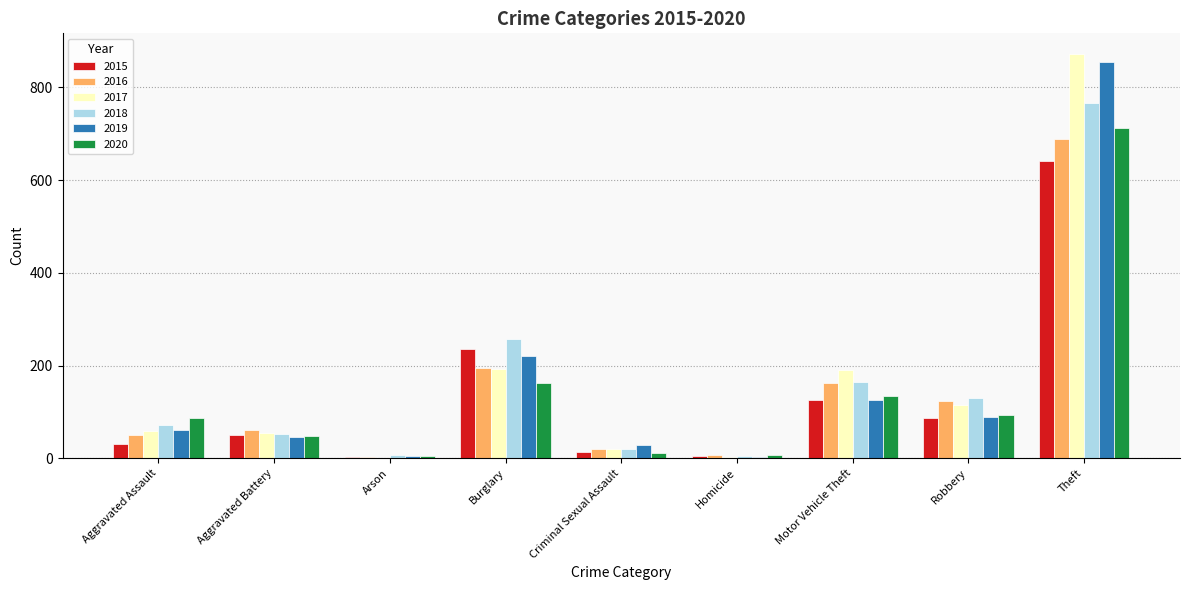

At which label is 2018 closest to 386?

Burglary